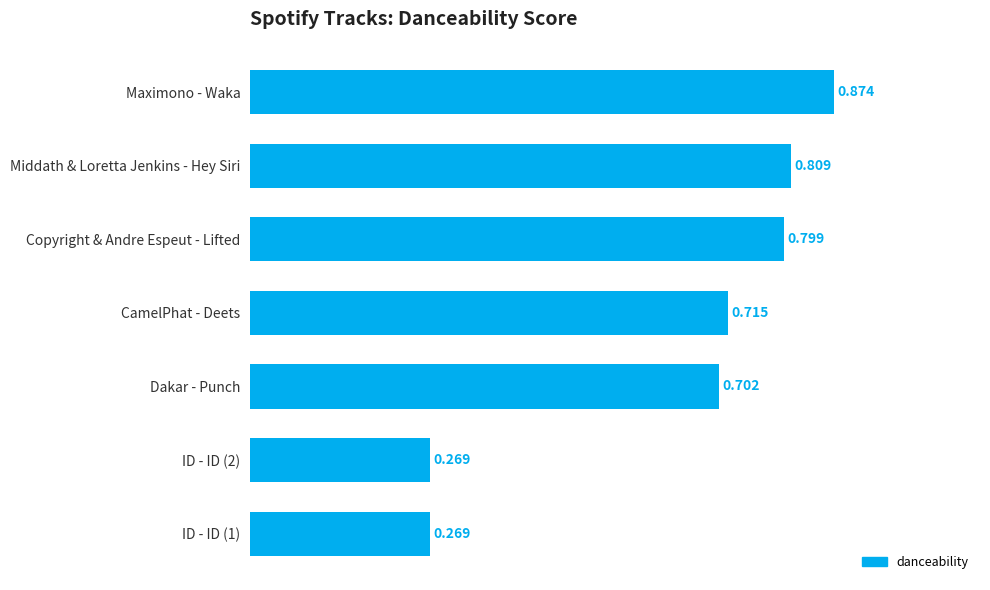

What is the label of the 4th bar from the top?

CamelPhat - Deets